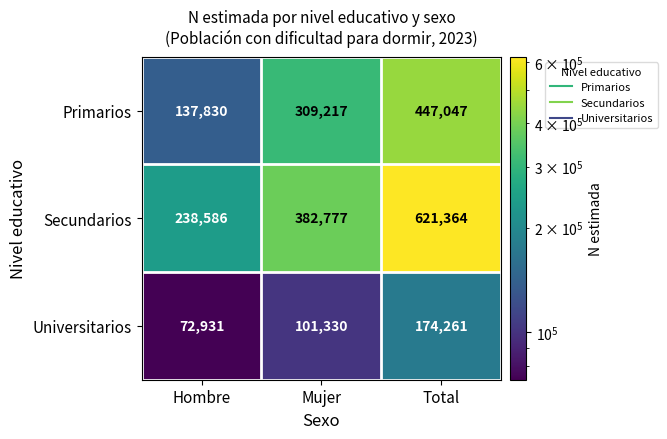

Which series changed the most between Mujer and Total?

Secundarios